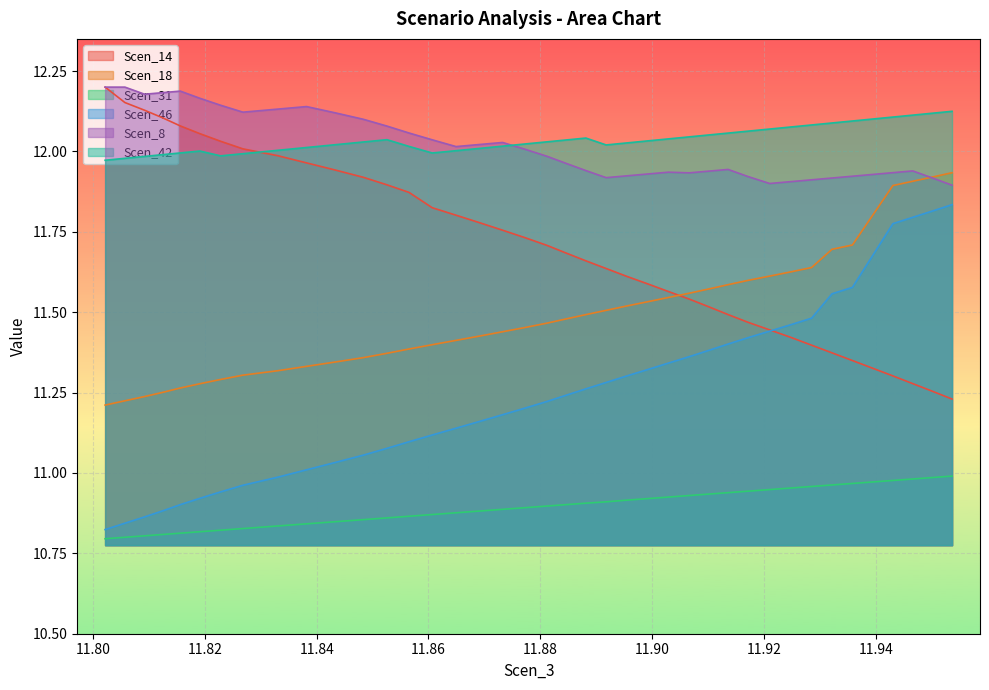

True or false: Scen_8 and Scen_46 intersect in this chart.

False